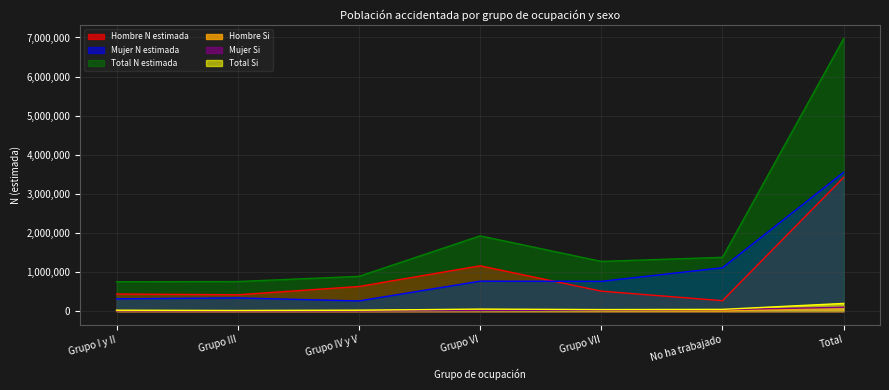

What is the sum of all Hombre N estimada values?

6843820